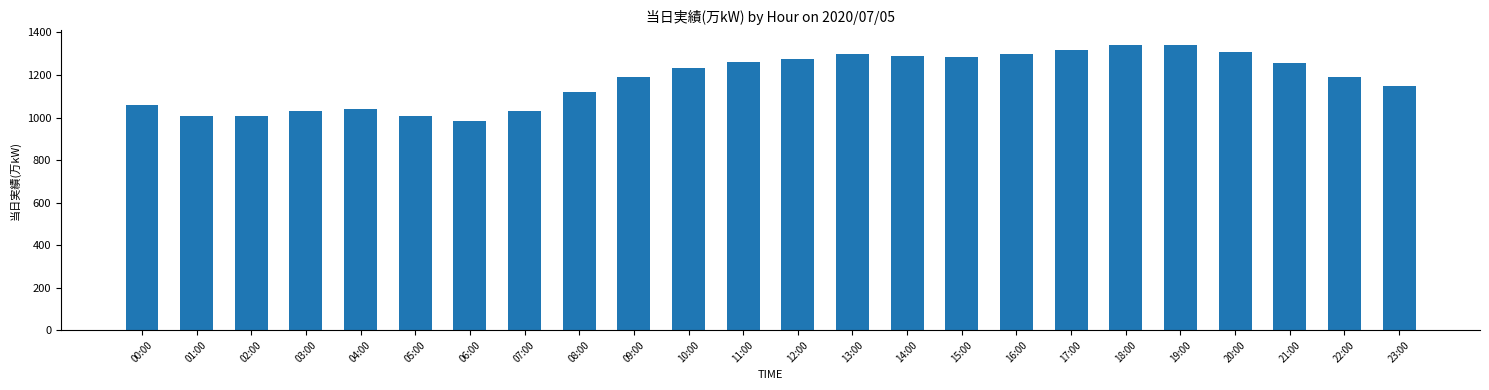

How many distinct data groups are displayed?

1